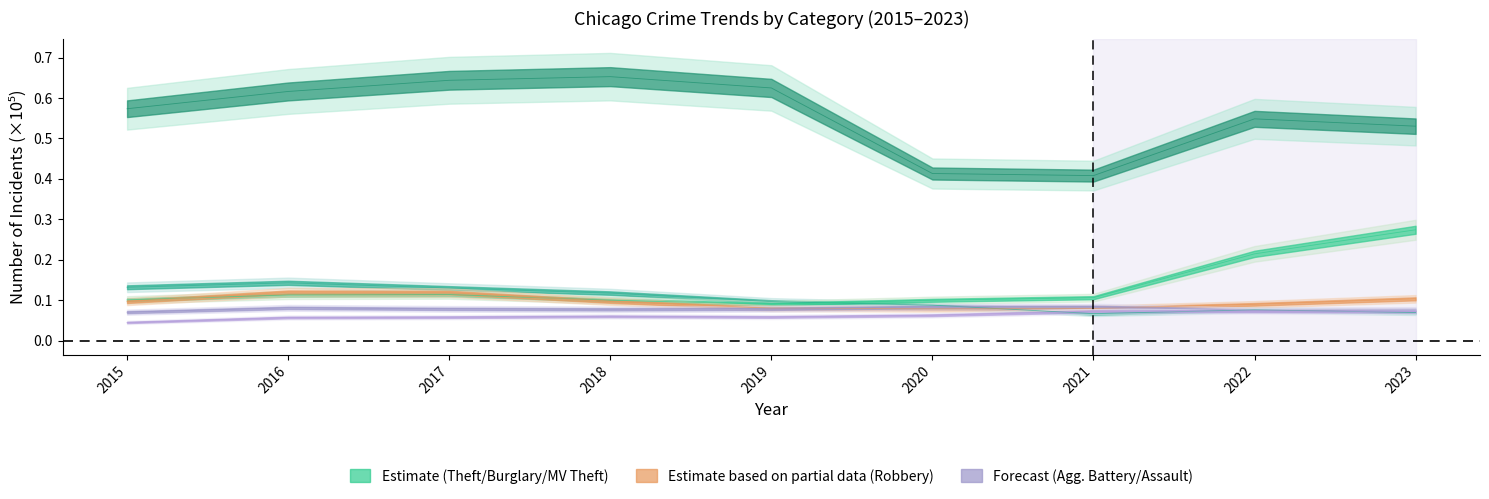

Which label corresponds to the smallest value in the chart?

2015